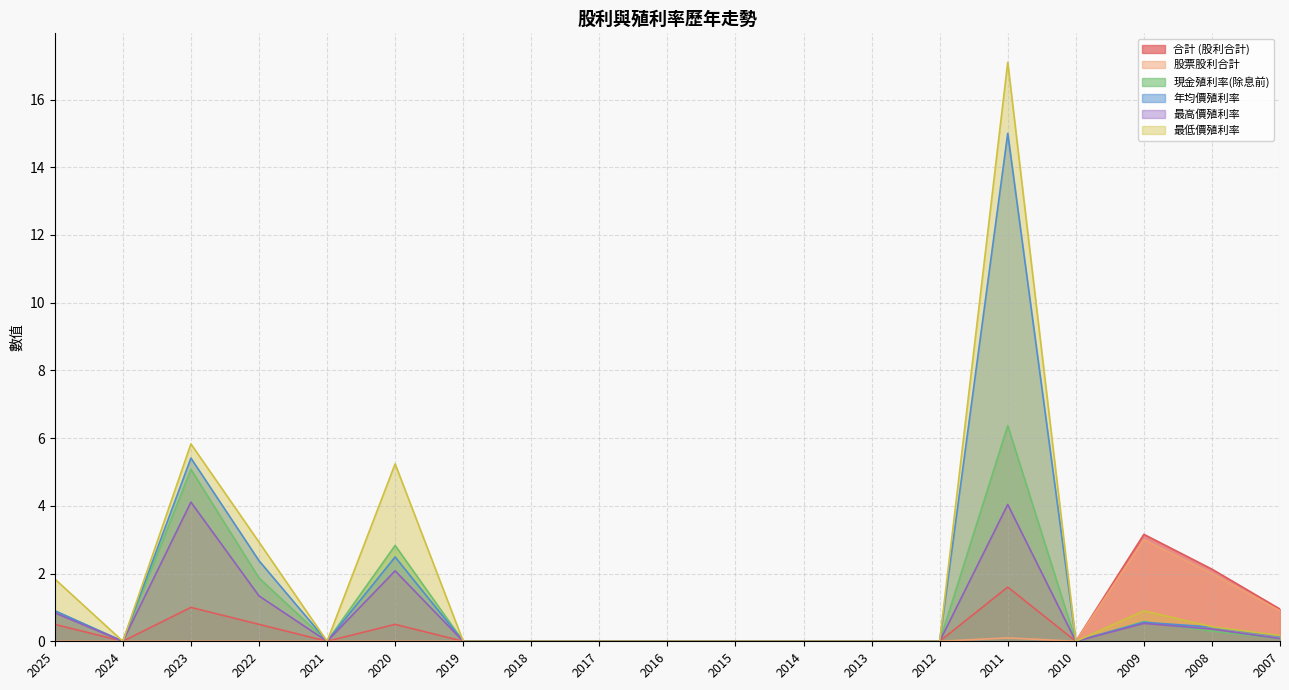

True or false: 合計 (股利合計) and 現金殖利率(除息前) intersect in this chart.

False